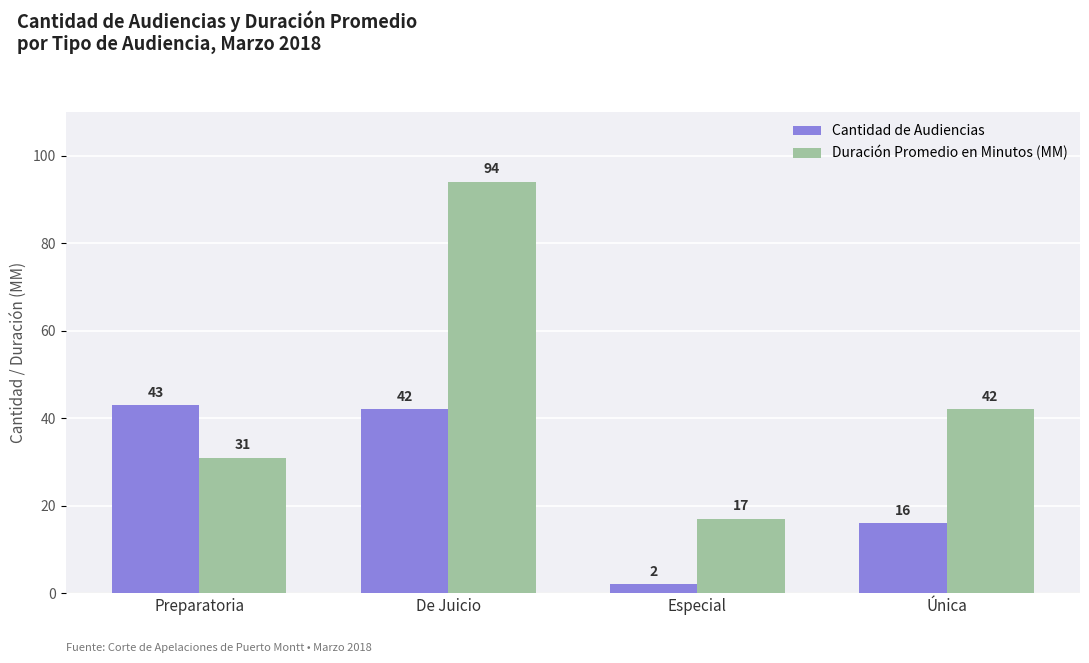

What is the difference between the second highest and second lowest values in the Duración Promedio en Minutos (MM) series?

11